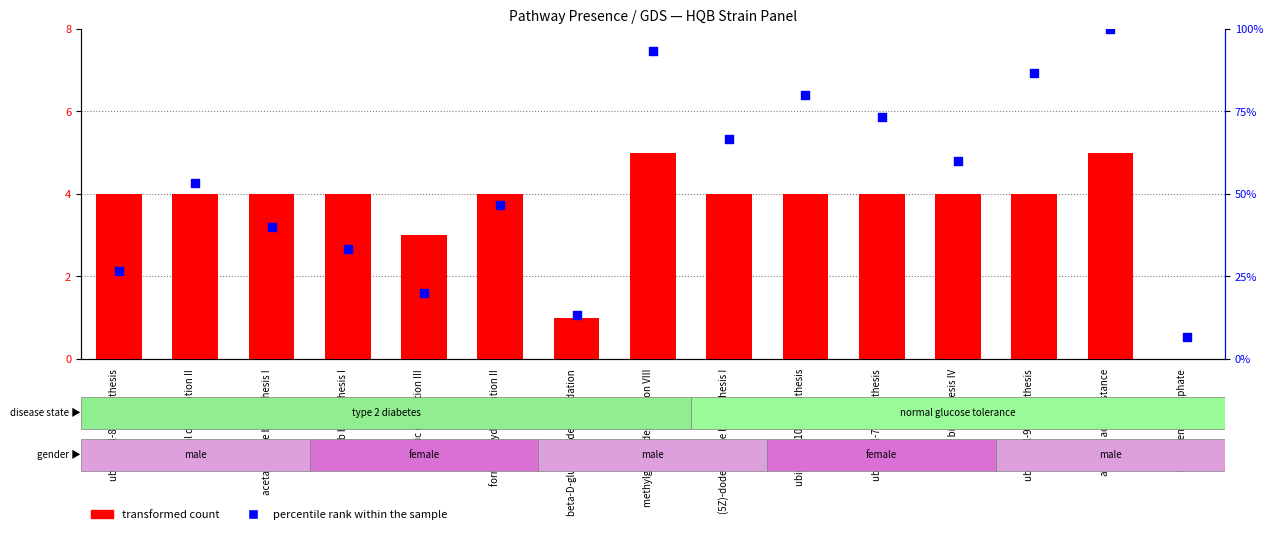

At how many categories does at least one series exceed 37?

10